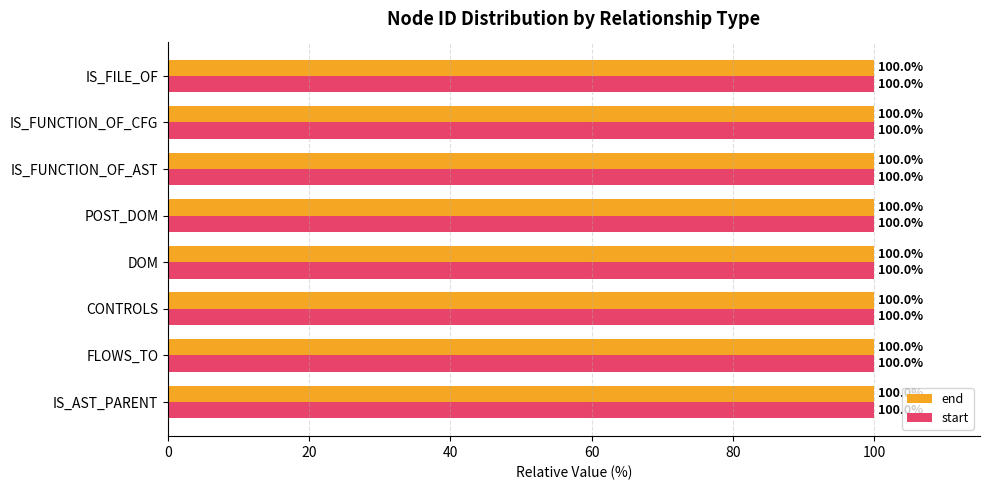

What is the lowest value of the start series?

100.0